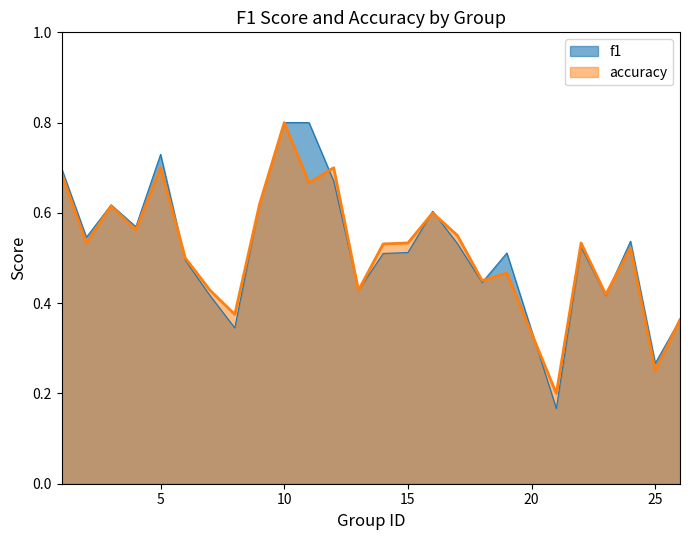

The accuracy series shows 0.4 at 26. True or false?

True